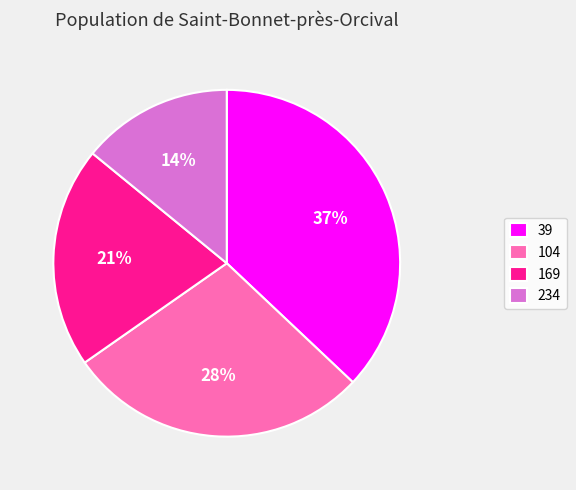

The 39 slice represents 37% of the pie. True or false?

True